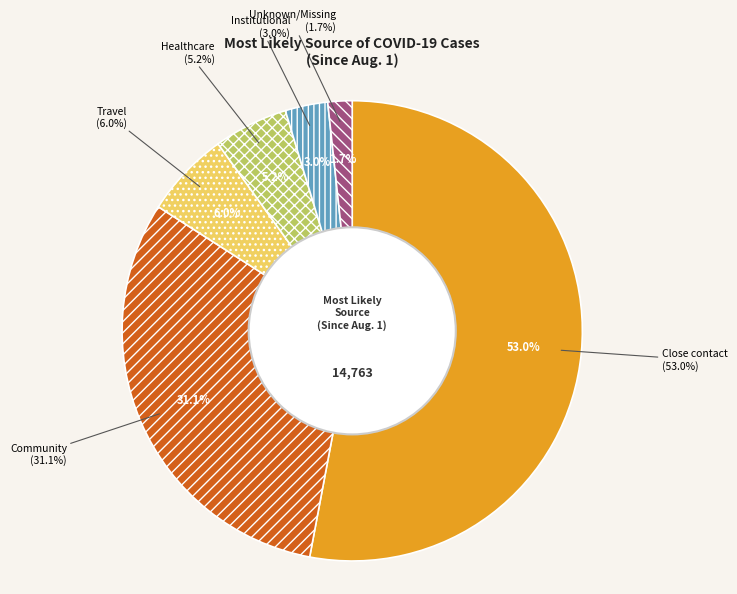

What is the smallest slice in the pie chart?

Unknown/Missing